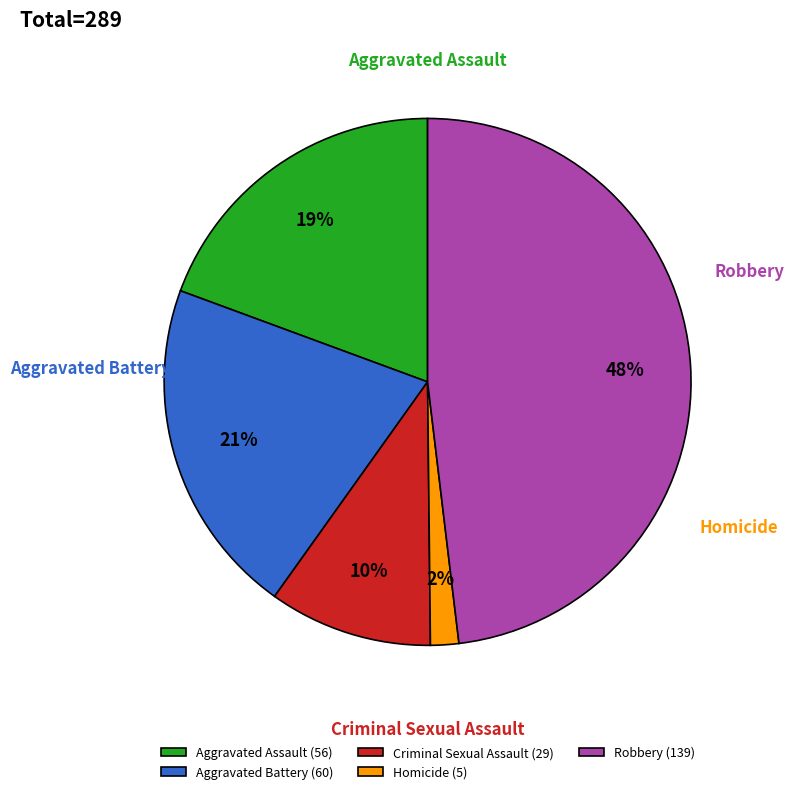

What is the change in value from Aggravated Battery to Criminal Sexual Assault?

-31